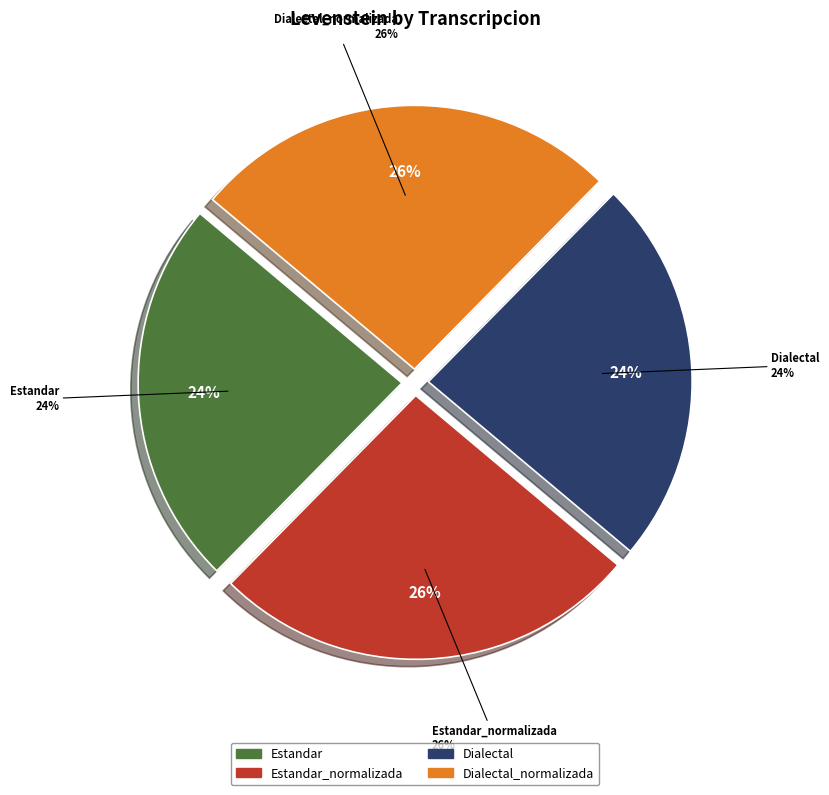

To the nearest percent, what percentage of the pie is Dialectal?

24%